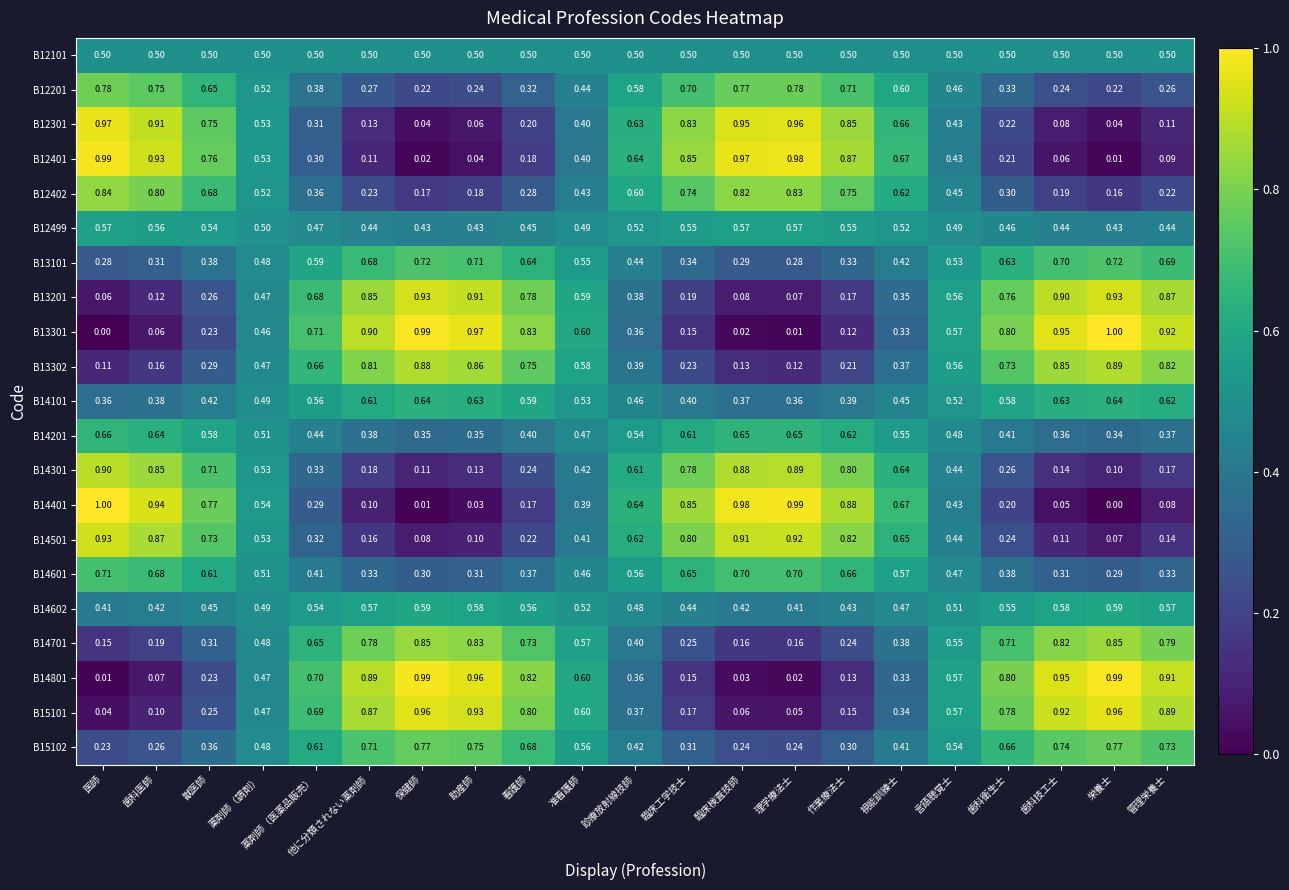

How many categories are shown in the chart?

21